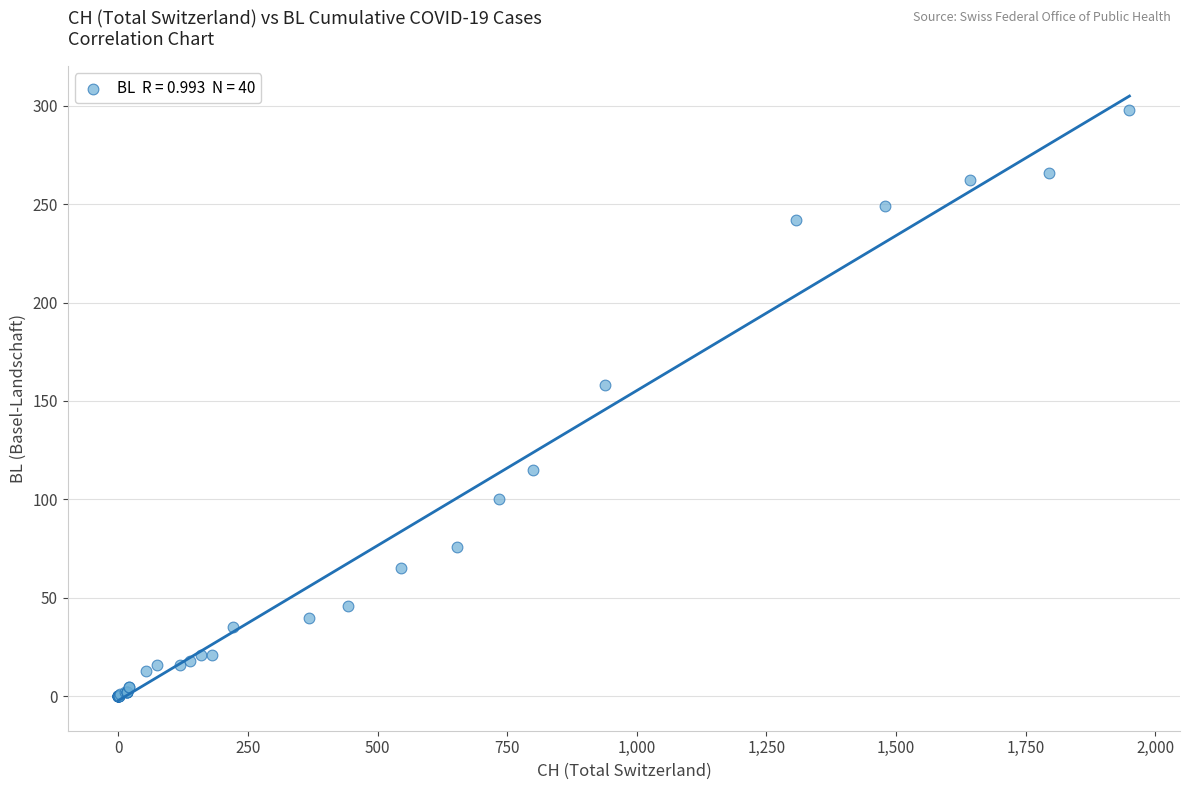

What Y value in the scatter plot is closest to 149?

158